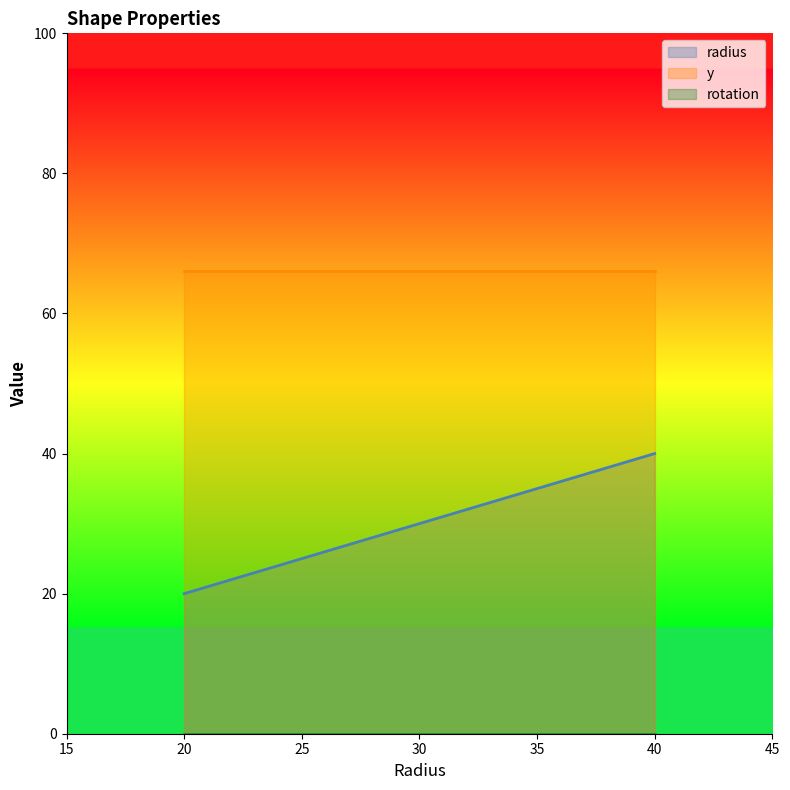

Reading left to right, list all the values displayed in this chart.

radius: 20	25	30	35	40
y: 66	66	66	66	66
rotation: 0	0	0	0	0